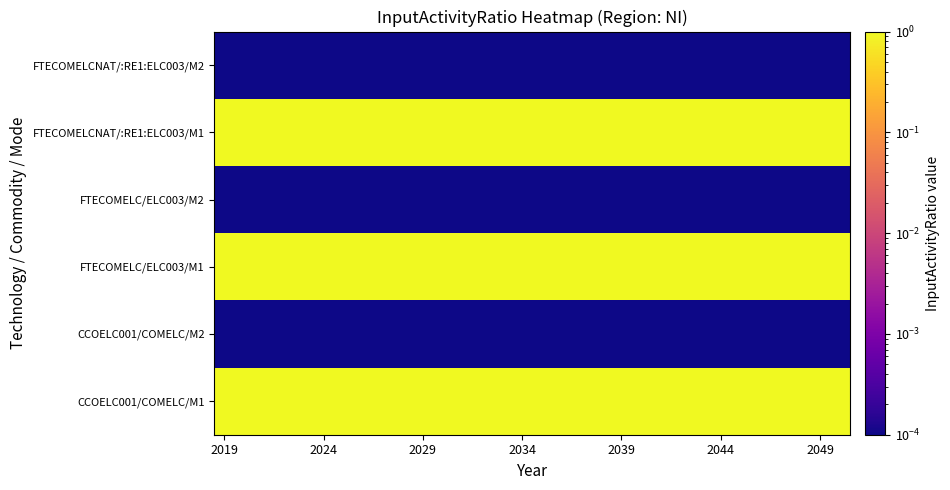

How many series are shown in this chart?

6